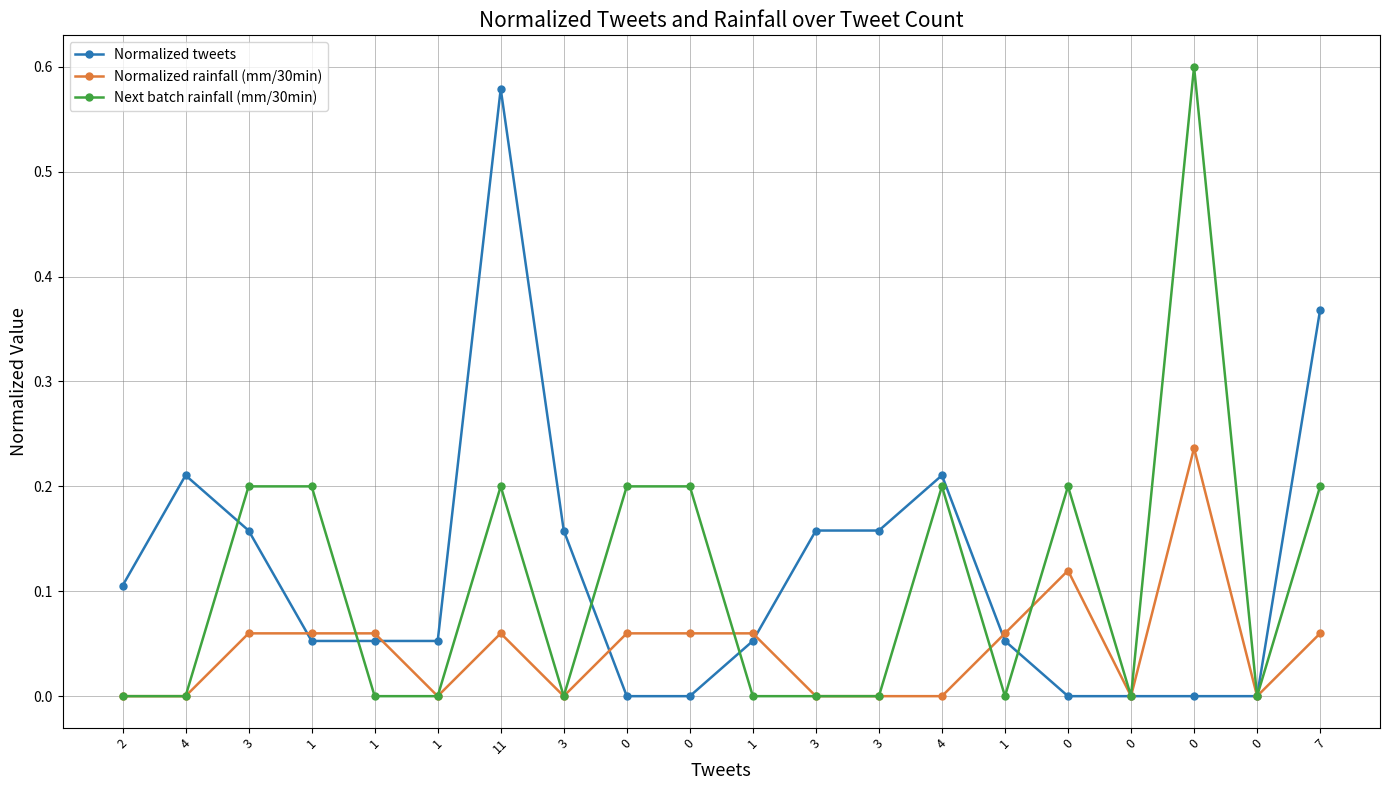

How many lines are shown in the chart?

3